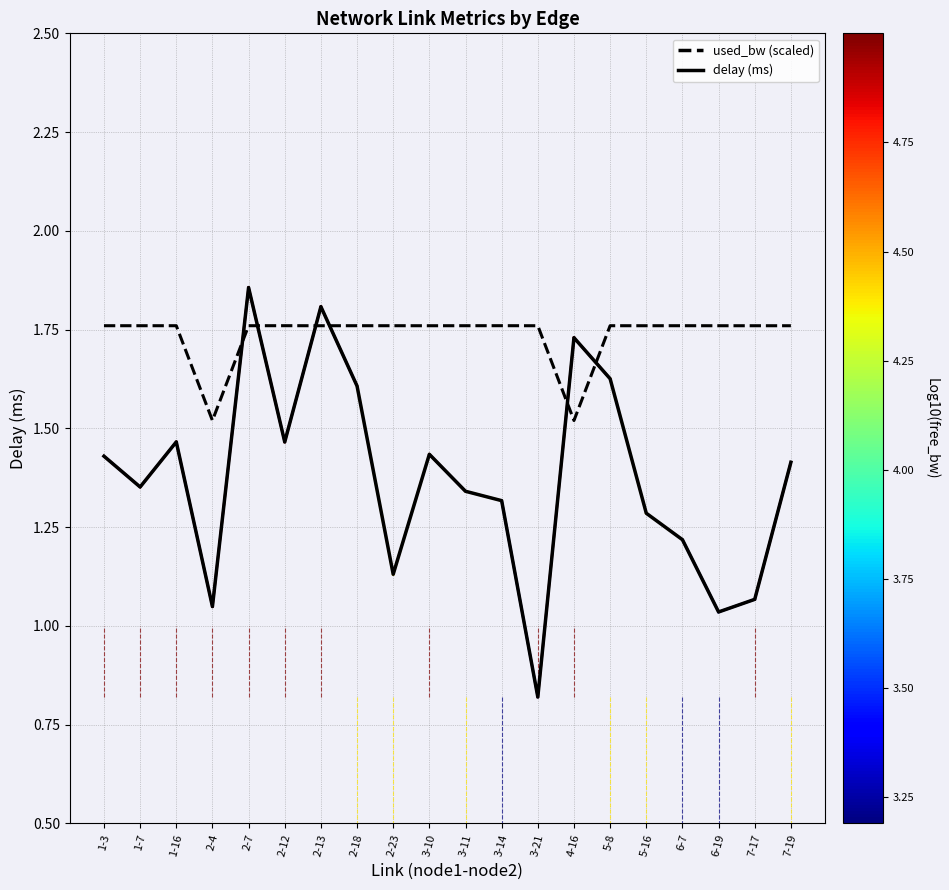

Which series has the largest total across all categories?

used_bw